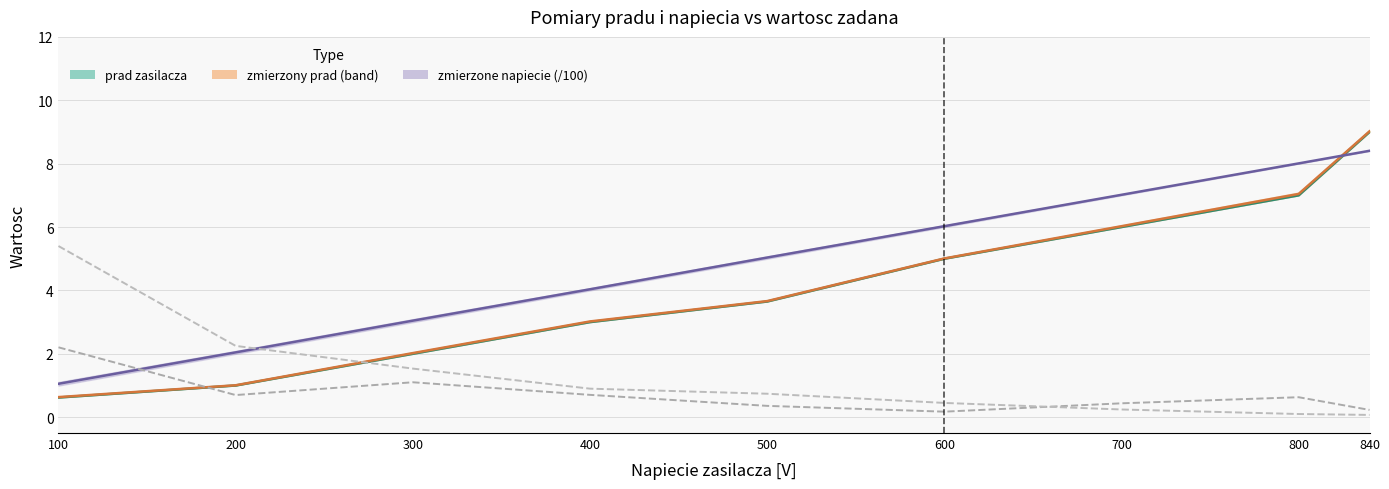

The blad prad % series shows 0.2 at 840. True or false?

True